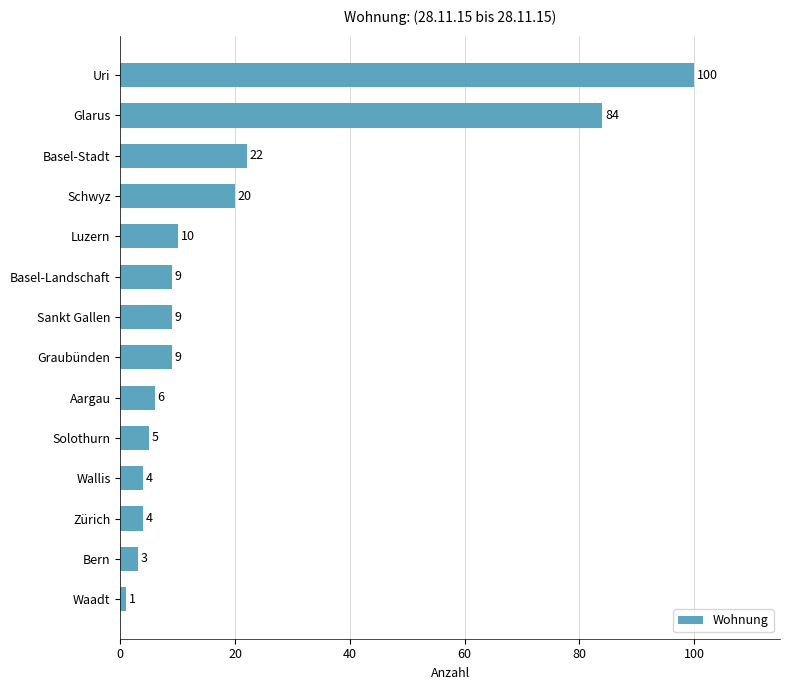

What is the change in value from Wallis to Sankt Gallen?

+5